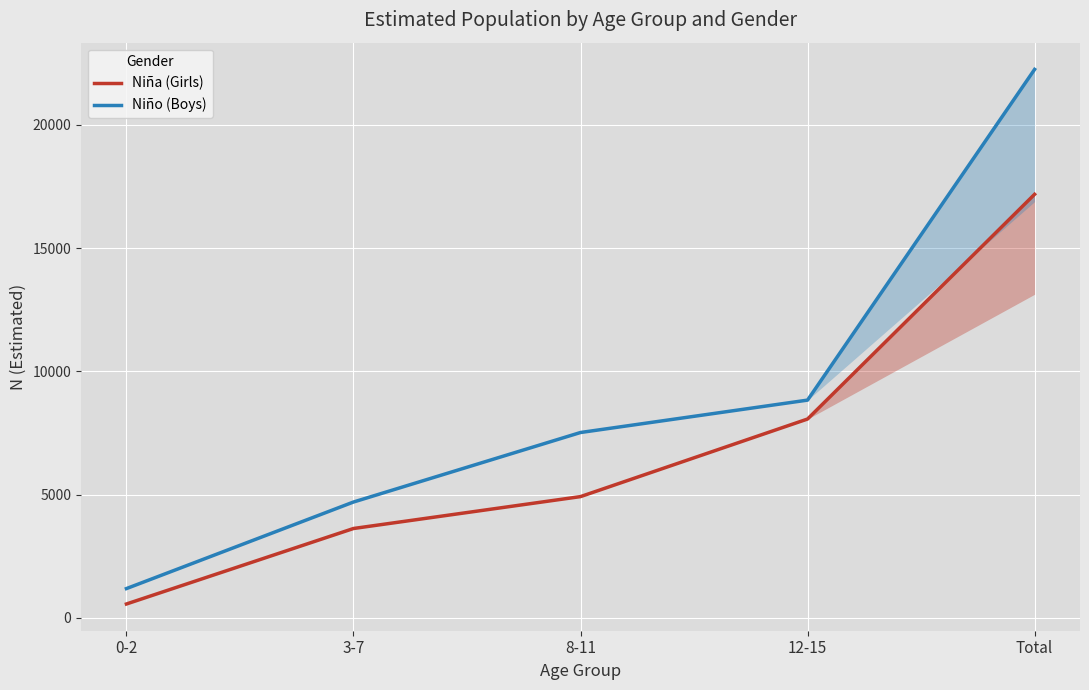

The value of Niño (Boys) at 0-2 is 2027. True or false?

False